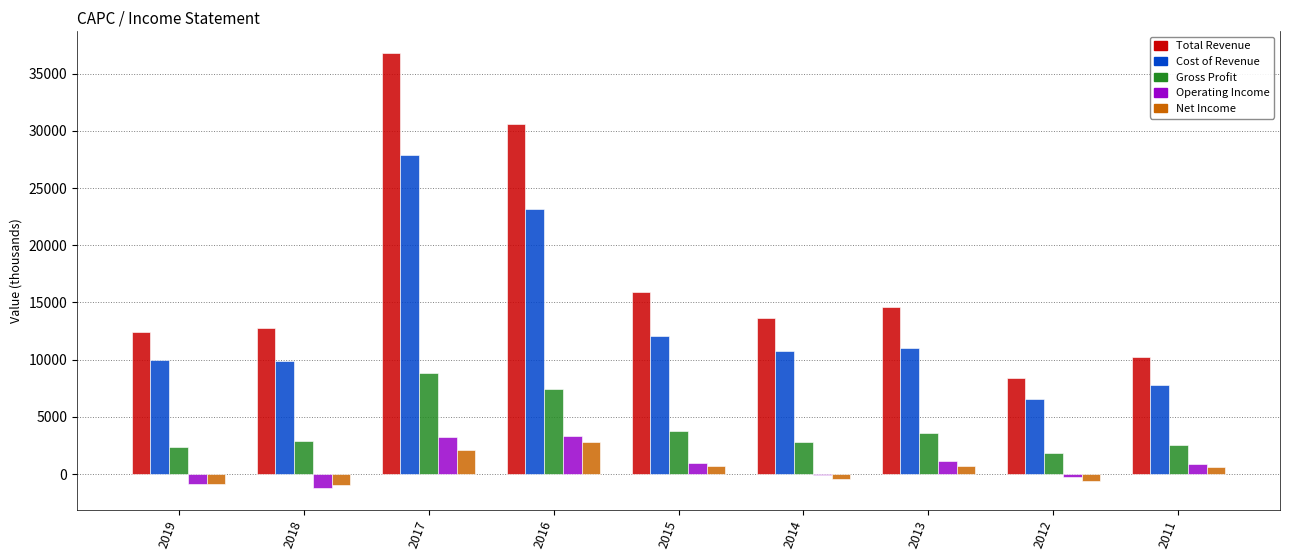

Where is Net Income nearest to the value 900?

2015